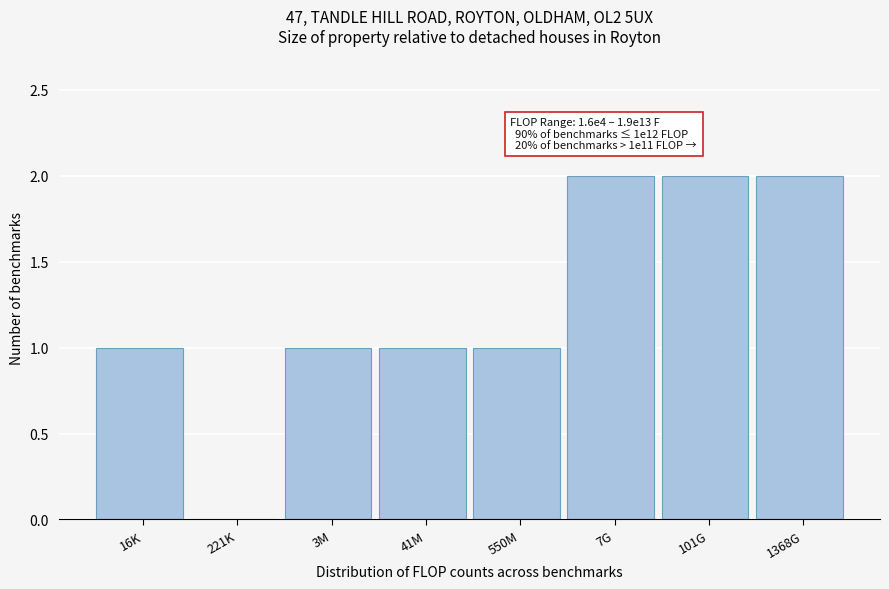

Reading right to left, extract all data points from this chart.

1368G=2	101G=2	7G=2	550M=1	41M=1	3M=1	221K=0	16K=1